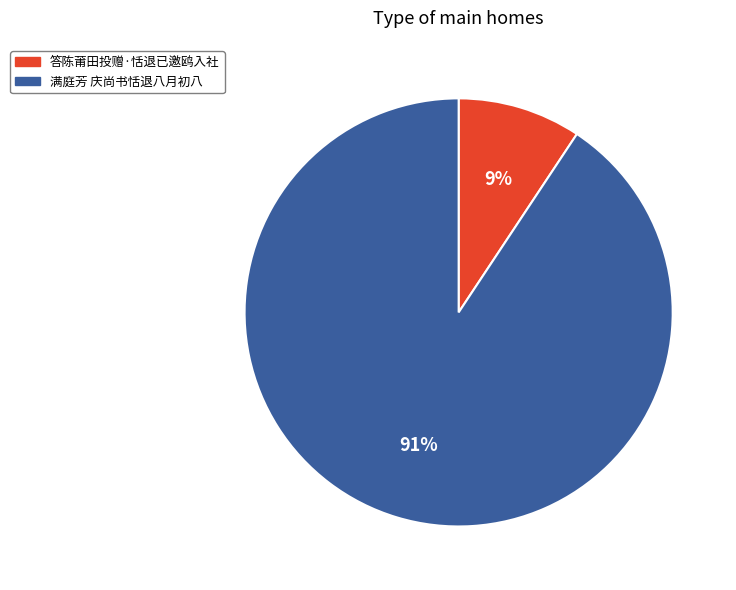

Is the sum of 答陈莆田投赠·恬退已邀鸥入社 and 满庭芳 庆尚书恬退八月初八 greater than half?

Yes